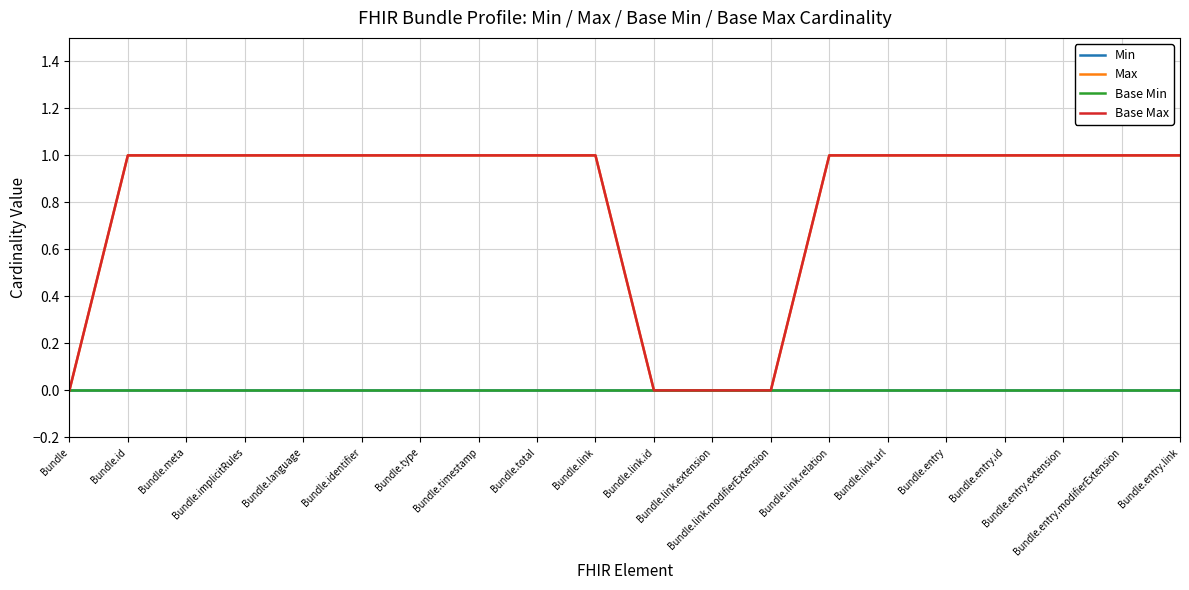

At how many categories does at least one series exceed 0?

16